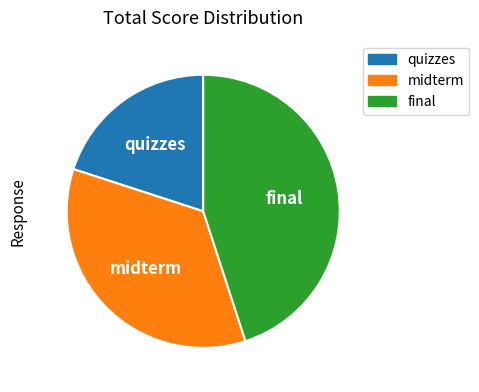

Between quizzes and midterm, which is larger?

midterm